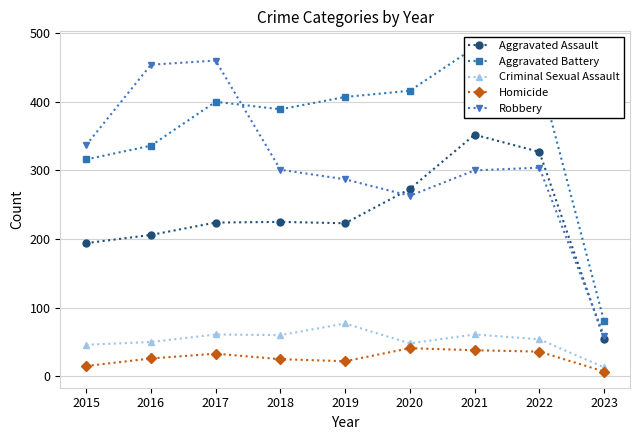

At which label does Robbery first exceed 301?

2015